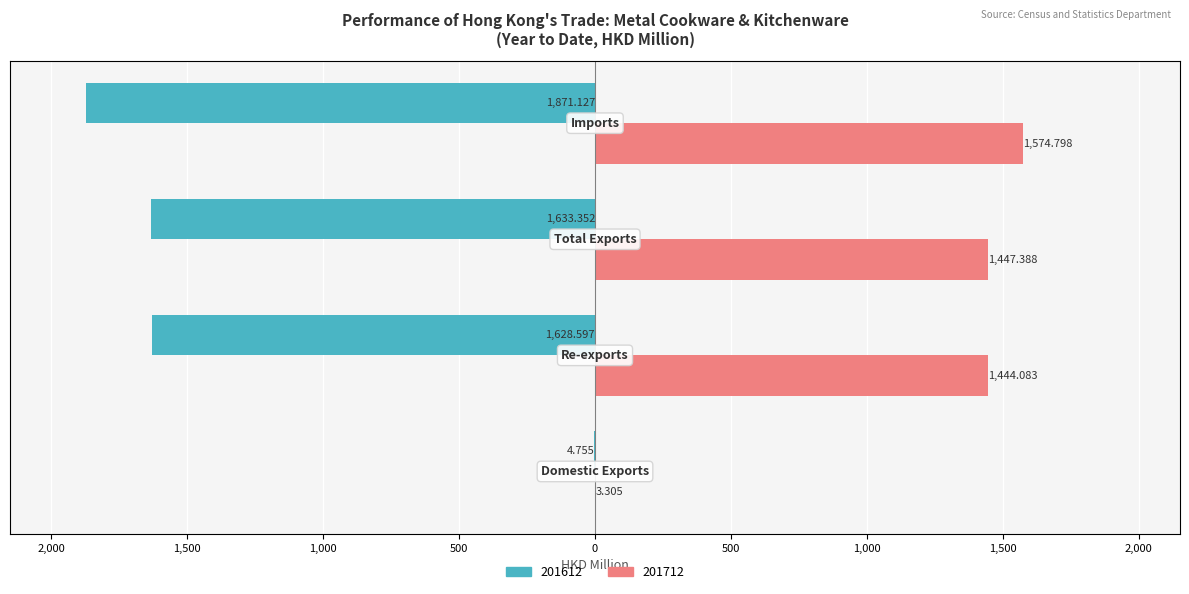

What are all the series names shown in the legend?

201612, 201712